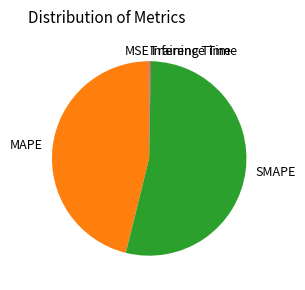

Which slice represents more than half of the pie?

SMAPE